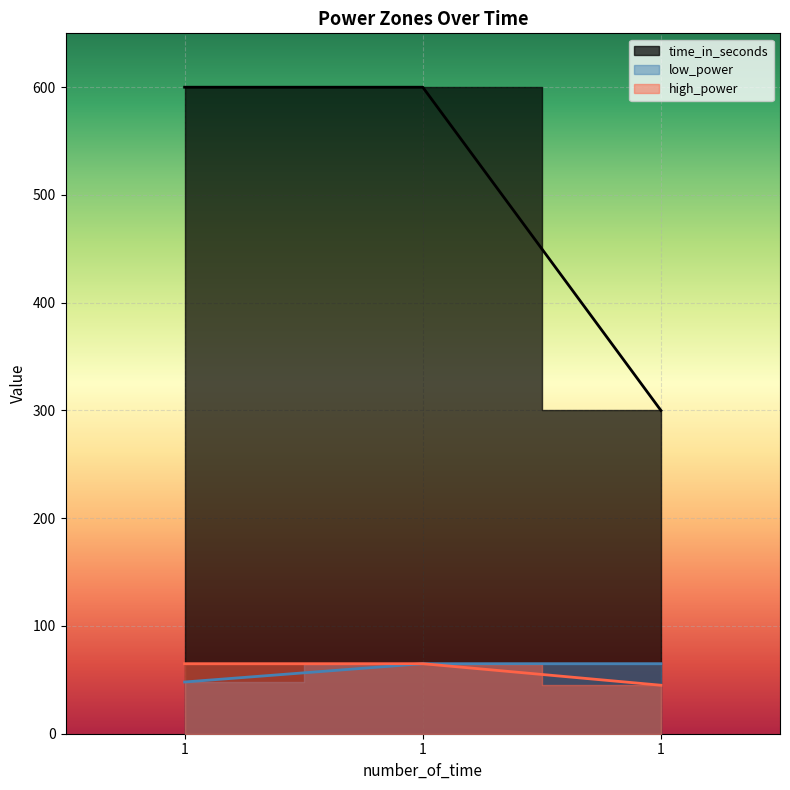

The value of high_power at 1 is 105. True or false?

False